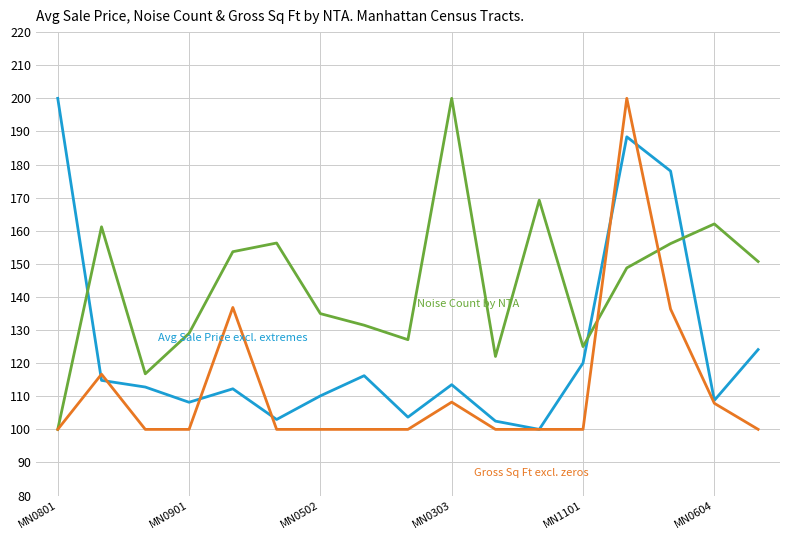

What is the maximum value shown in the chart?

200.0